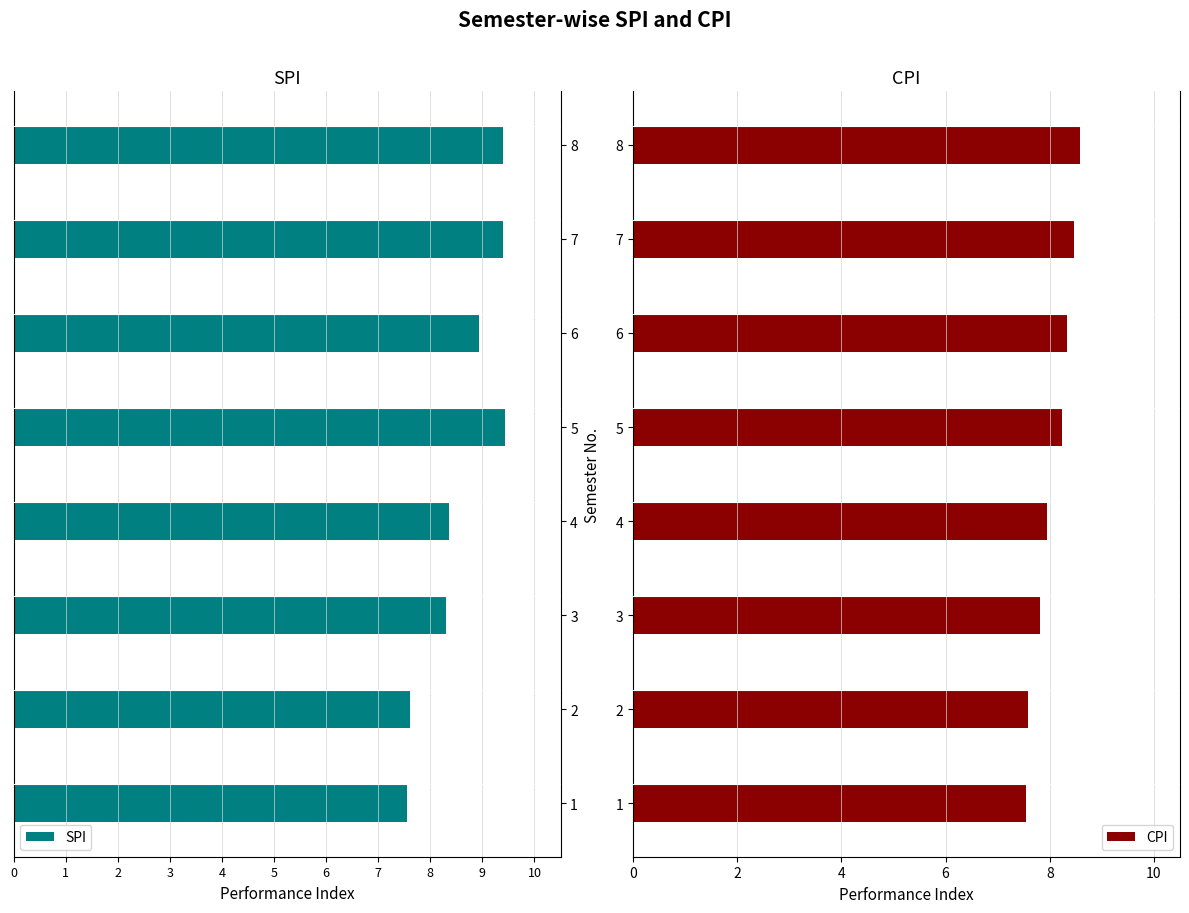

How many groups of bars are there?

8